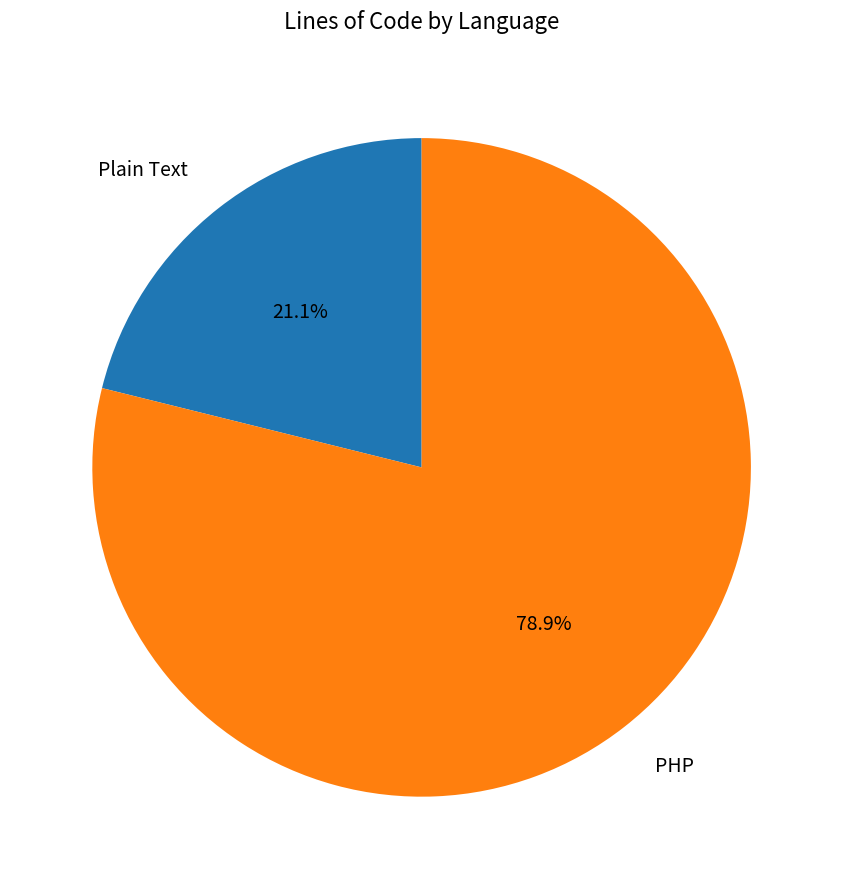

What is the ratio of the value at PHP to the value at Plain Text?

3.7